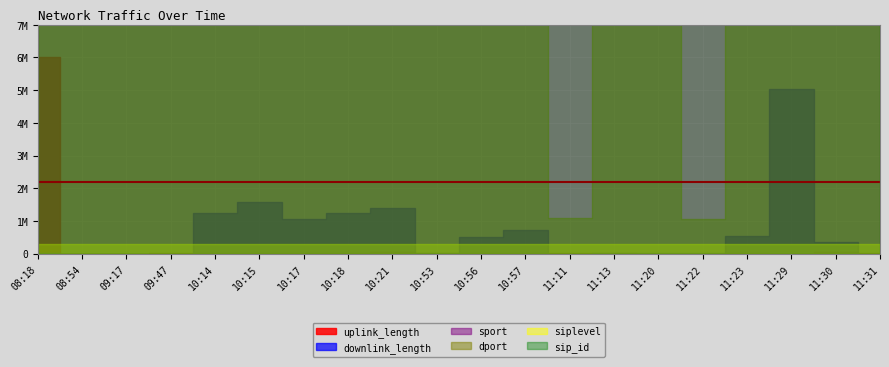

True or false: sport has more than 1 interior local peaks.

True